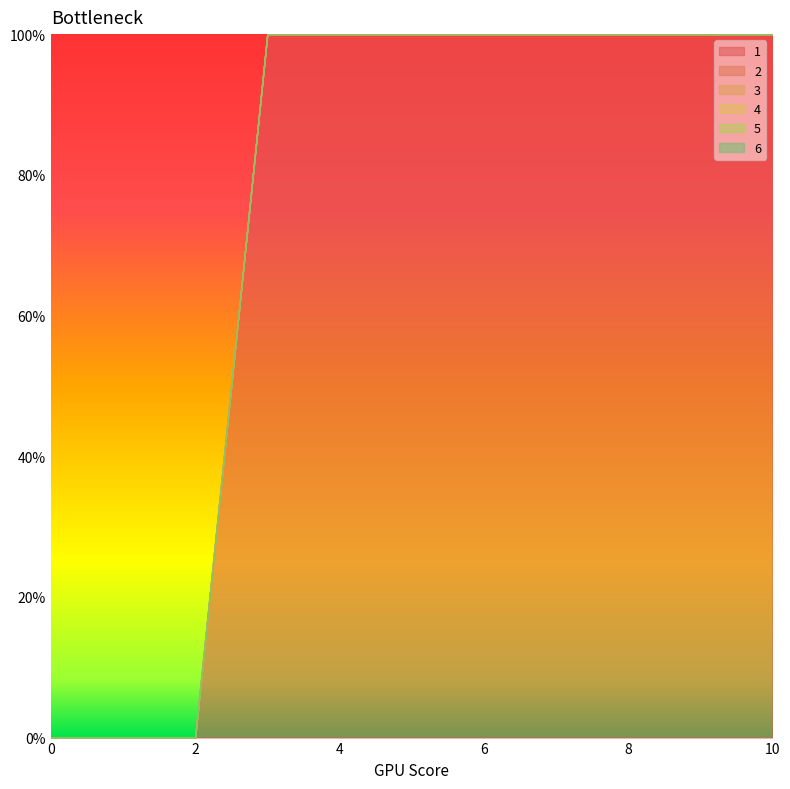

The 6 series shows 0 at 0. True or false?

True